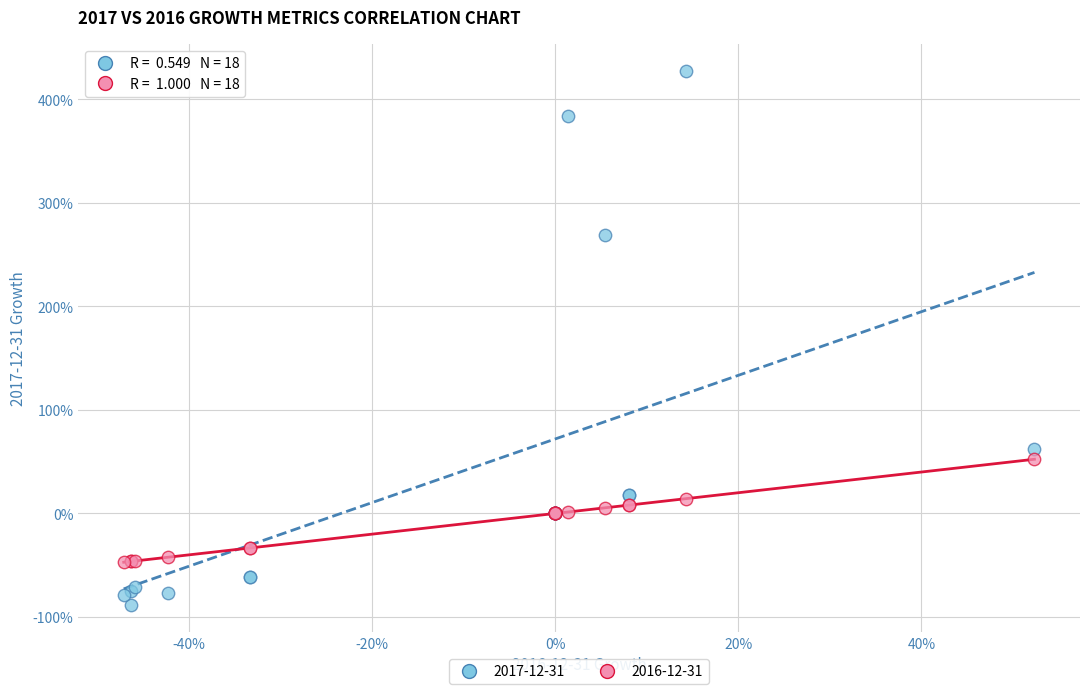

What are all the series names shown in the legend?

2017-12-31, 2016-12-31